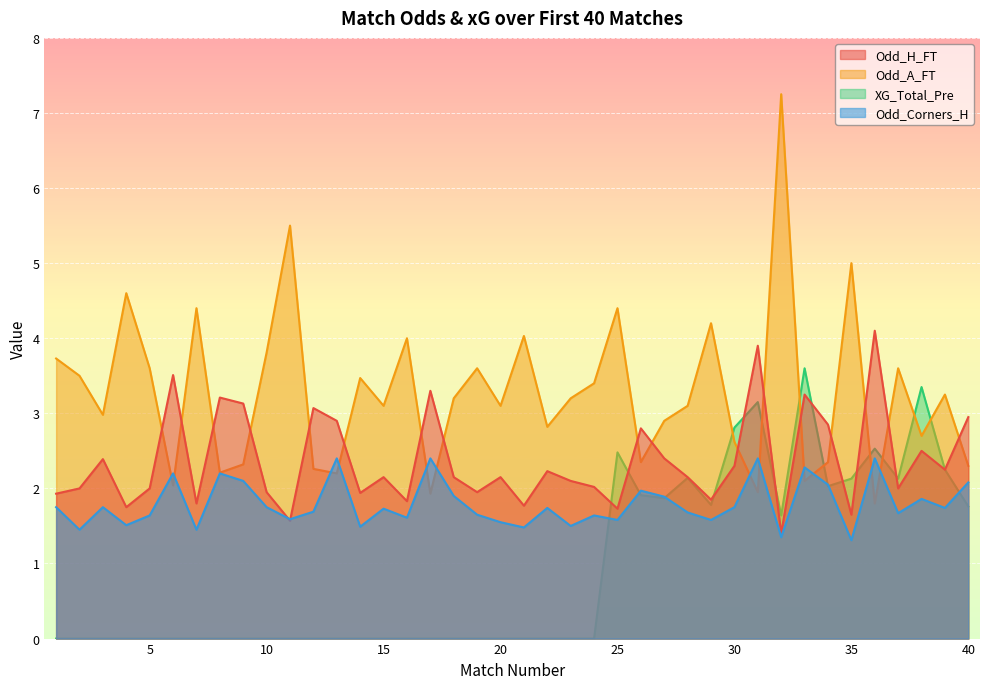

Which has a higher value, 27 or 23?

27